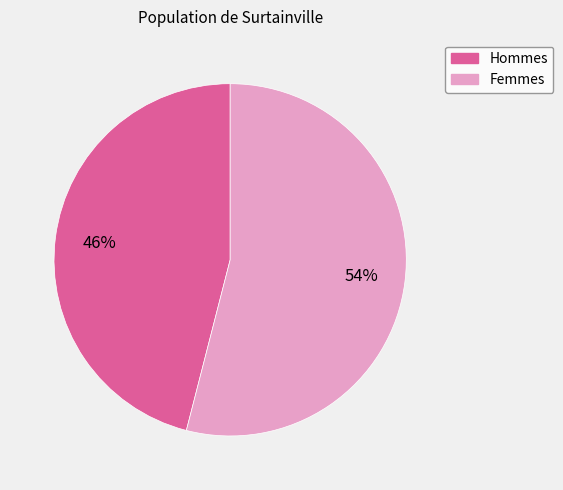

Is the sum of Femmes and Hommes greater than half?

Yes